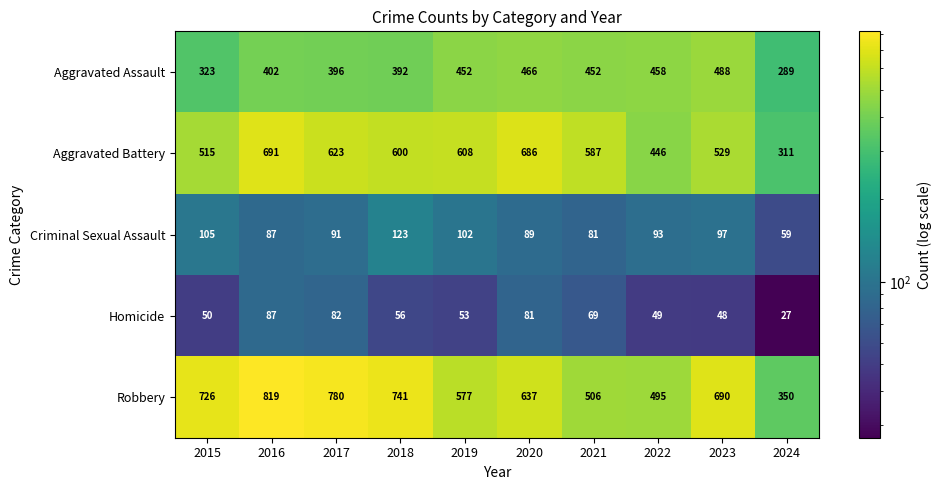

What value does the Aggravated Assault series have at 2018?

392